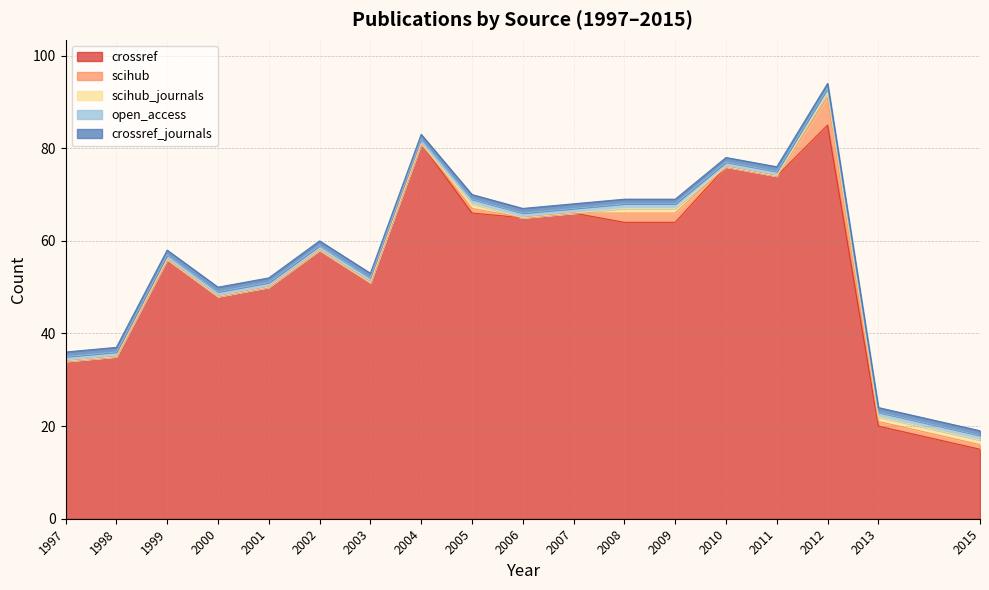

List the labels in order of scihub_journals value, smallest first.

1997, 1998, 1999, 2000, 2001, 2002, 2003, 2004, 2006, 2007, 2010, 2011, 2005, 2008, 2009, 2012, 2013, 2015